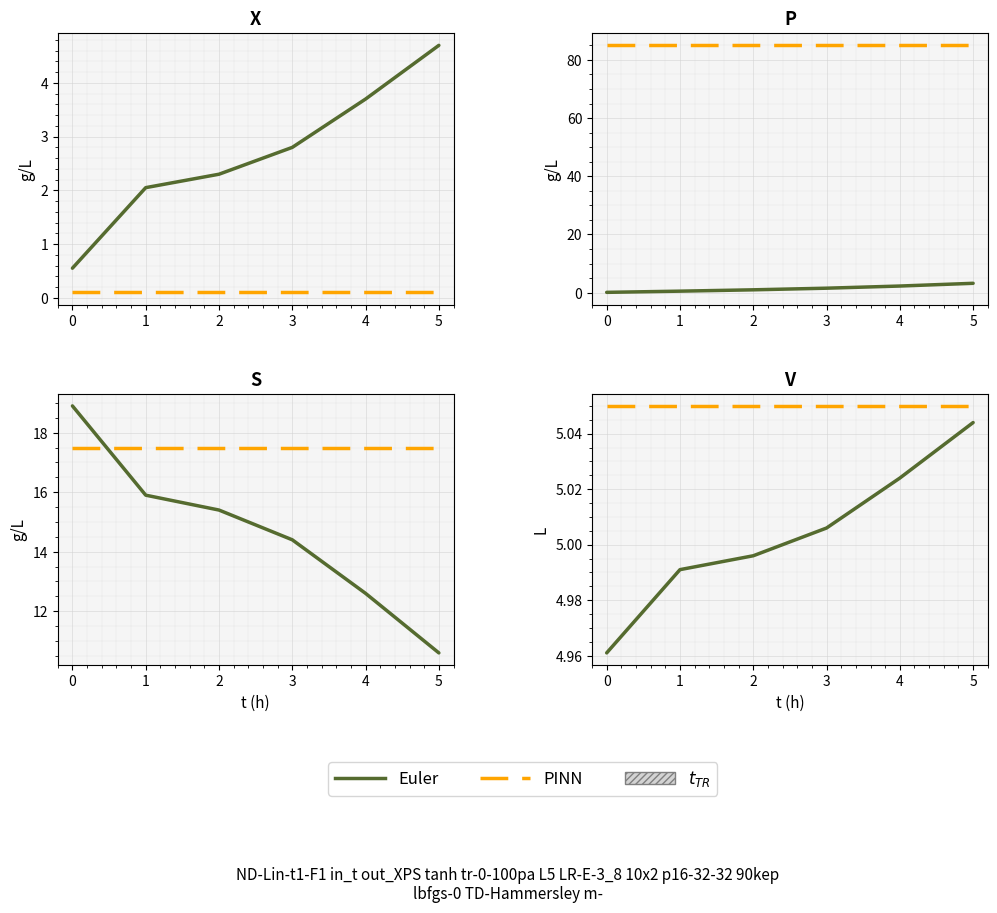

How many series are shown in this chart?

2